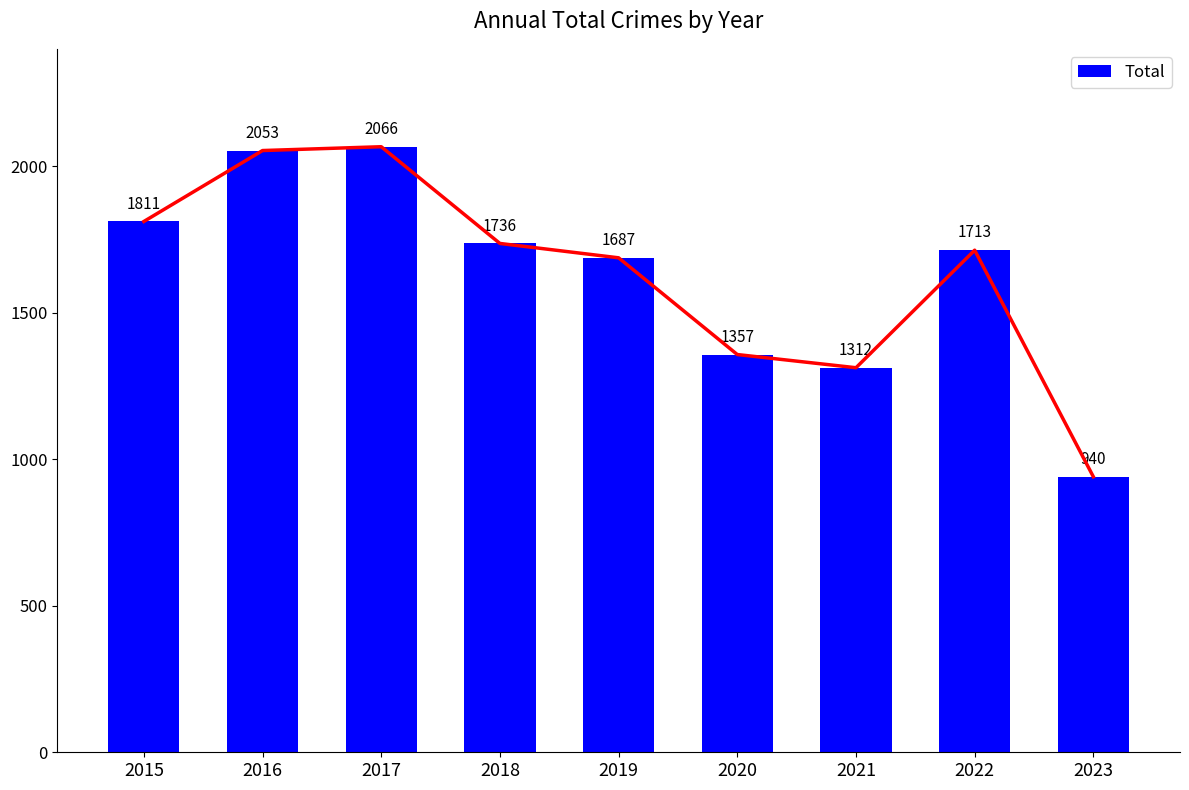

List the labels in order of value, largest first.

2017, 2016, 2015, 2018, 2022, 2019, 2020, 2021, 2023